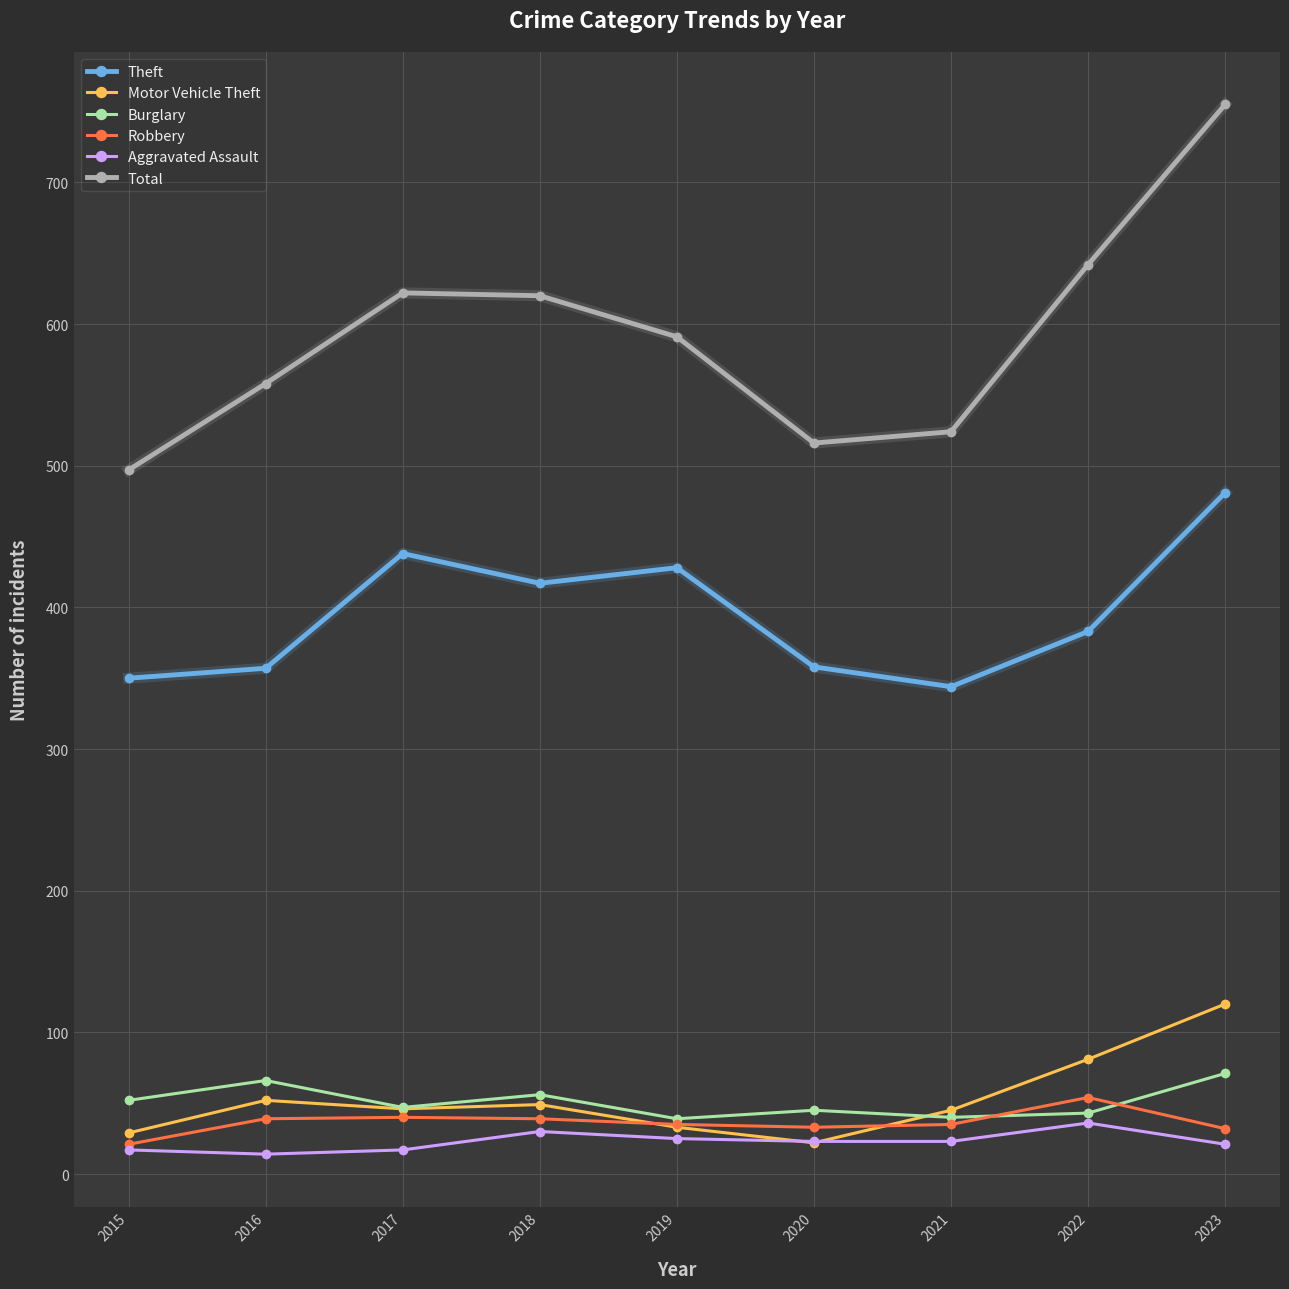

True or false: Aggravated Assault and Burglary cross at least once.

False